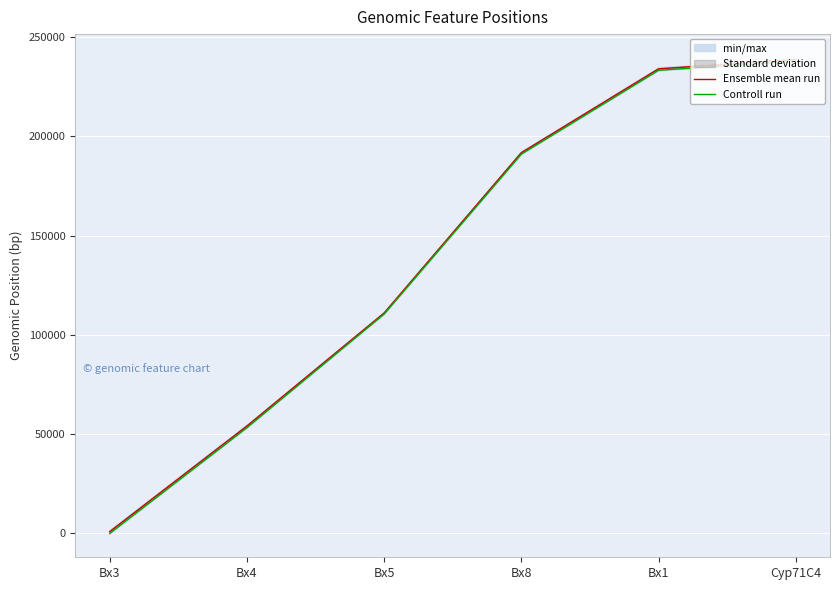

Between Bx4 and Bx8, which series saw the biggest shift?

Controll run